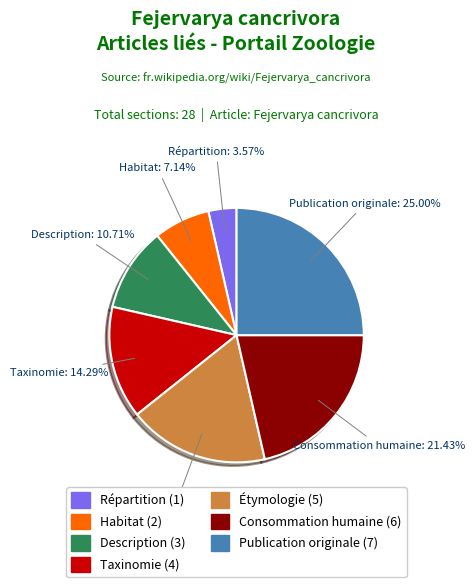

Approximately how many times larger is the value at Habitat compared to Taxinomie?

0.5